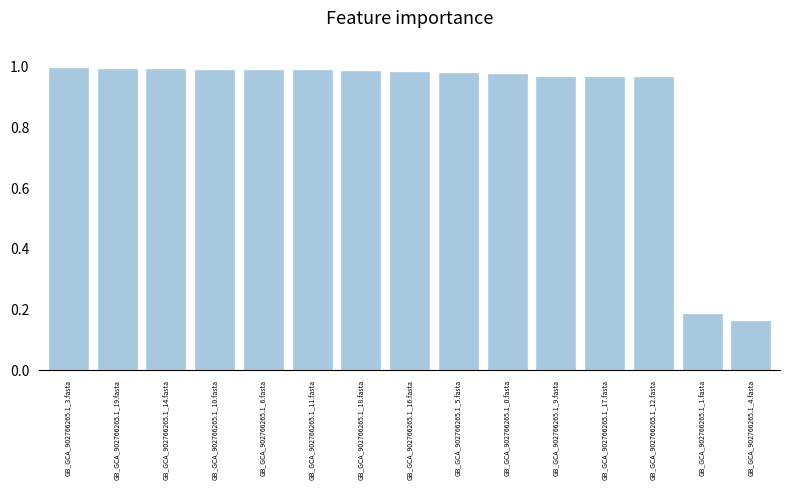

What is the label of the 13th bar from the right?

GB_GCA_902766265.1_14.fasta